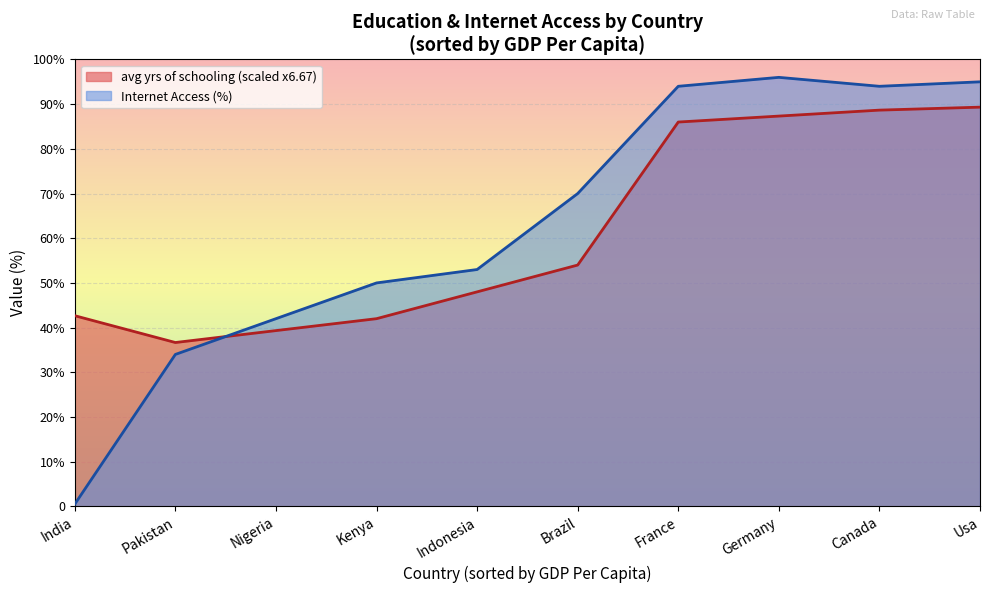

What is the difference between the maximum and minimum values in the avg yrs of schooling series?

52.7